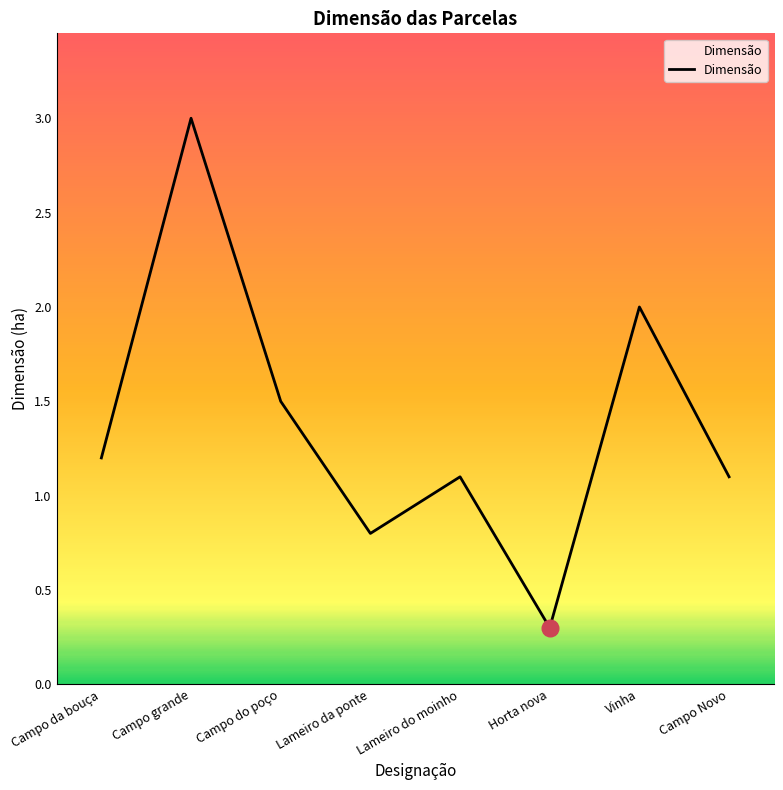

What is the sum of all values?

11.0